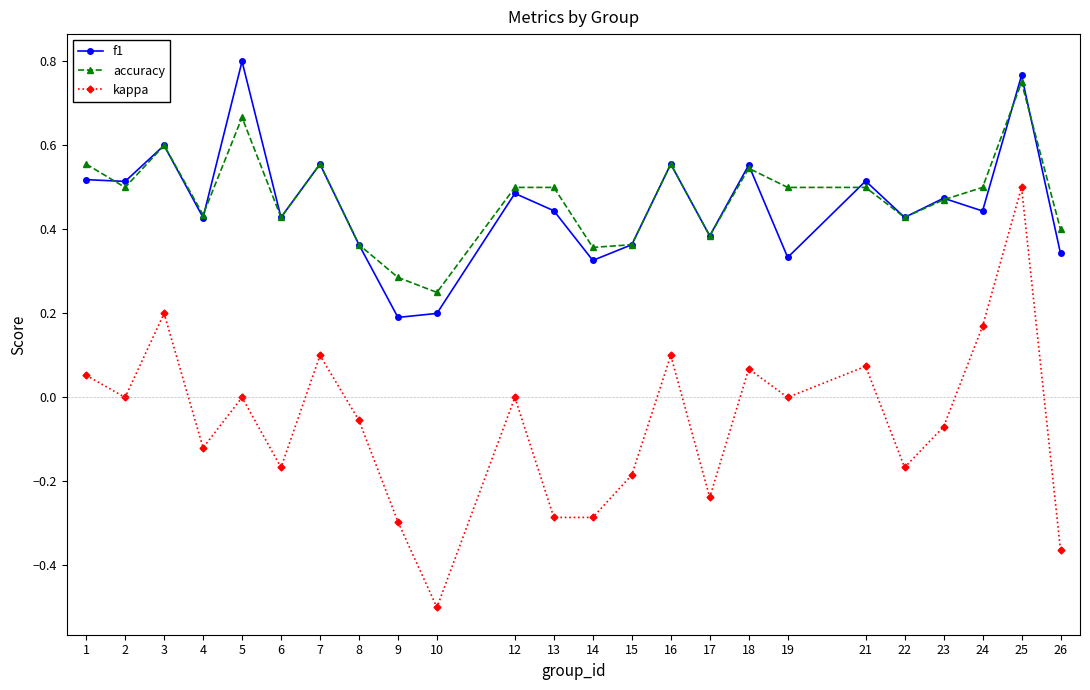

How many distinct data groups are displayed?

3